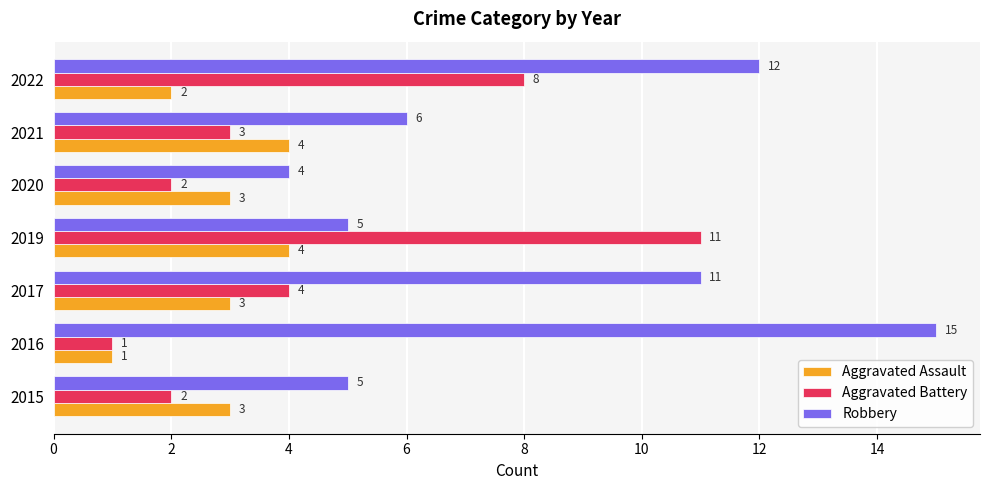

Count the Aggravated Assault values in the range 2 to 4.

6